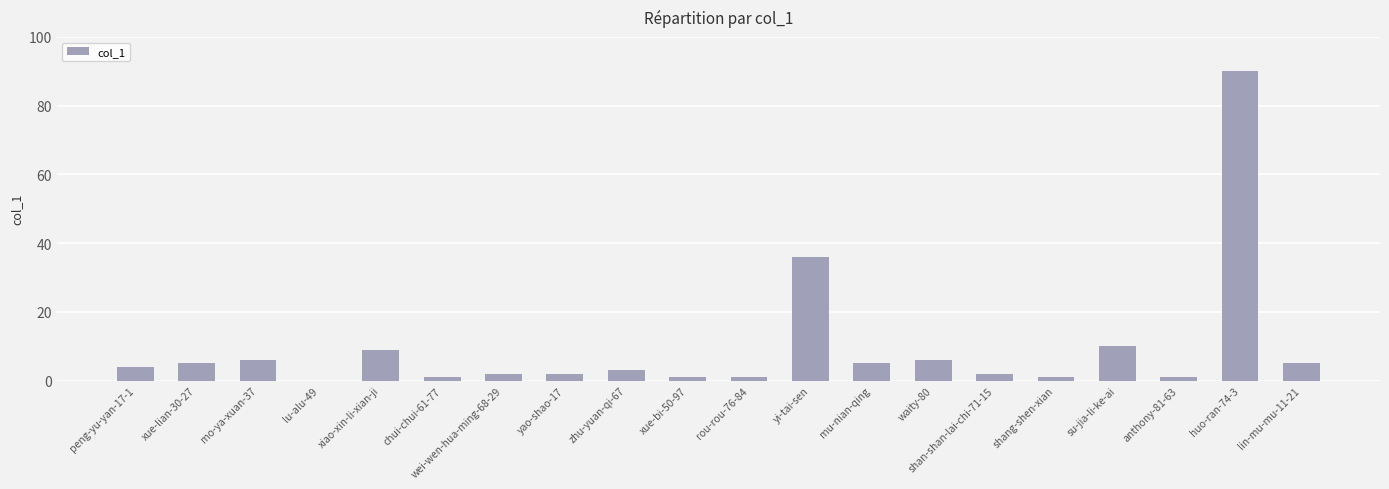

What is the maximum value shown in the chart?

90